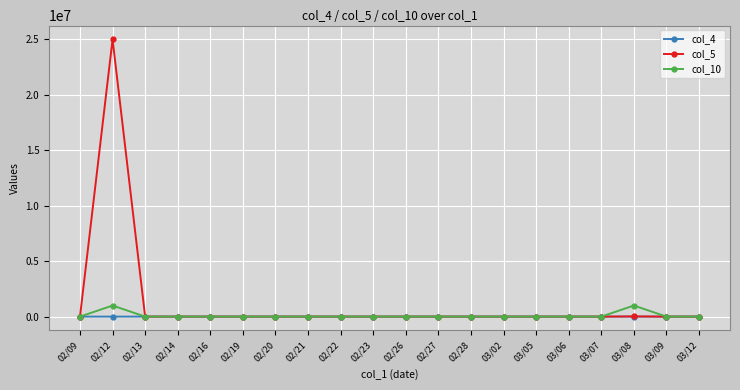

Which series has the largest total across all categories?

col_5